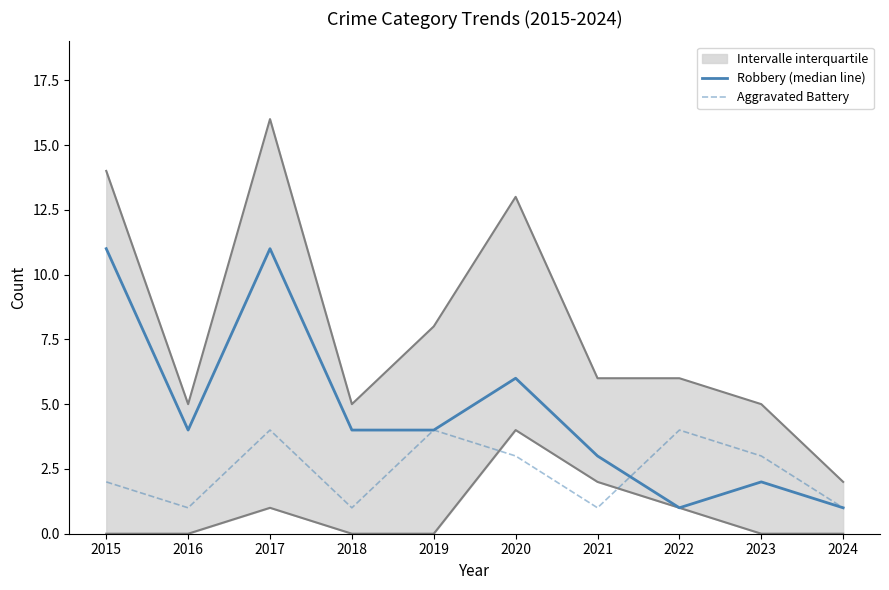

How many intersections are there between Aggravated Battery and Robbery (median line)?

1